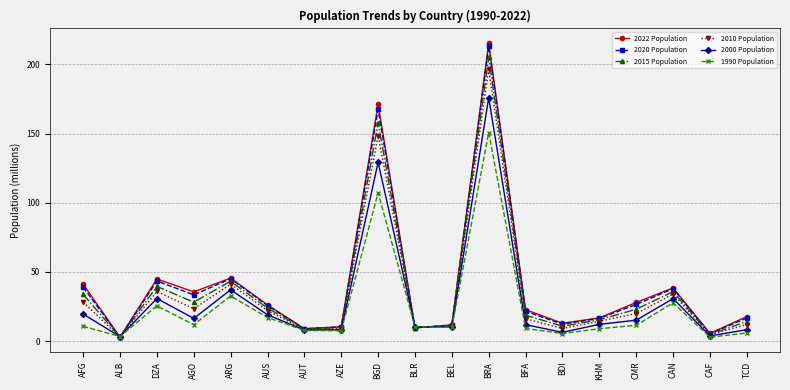

In 2010 Population, how many points are lower than both neighbors (excluding endpoints)?

6